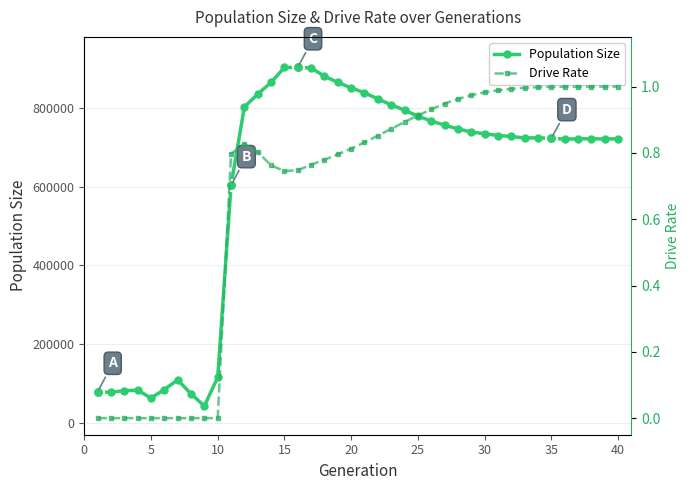

How many data points in Population Size are less than 729582?

20